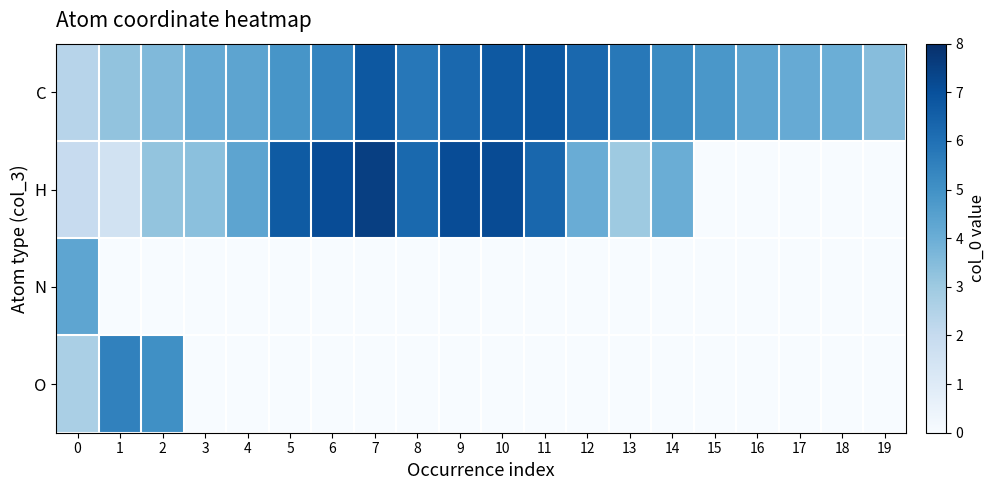

Which series changed the most between 10 and 14?

H